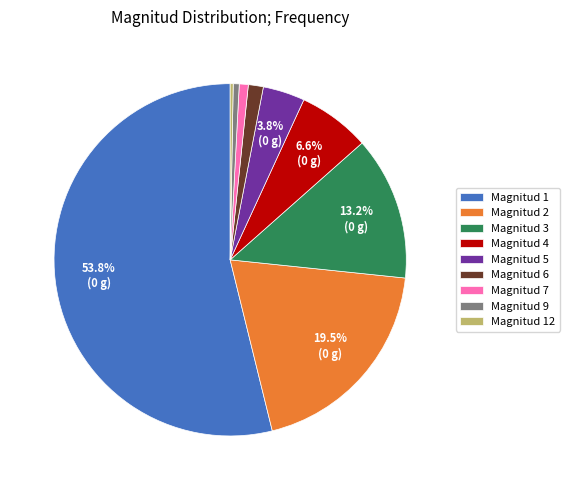

Does any single category account for the majority?

Yes